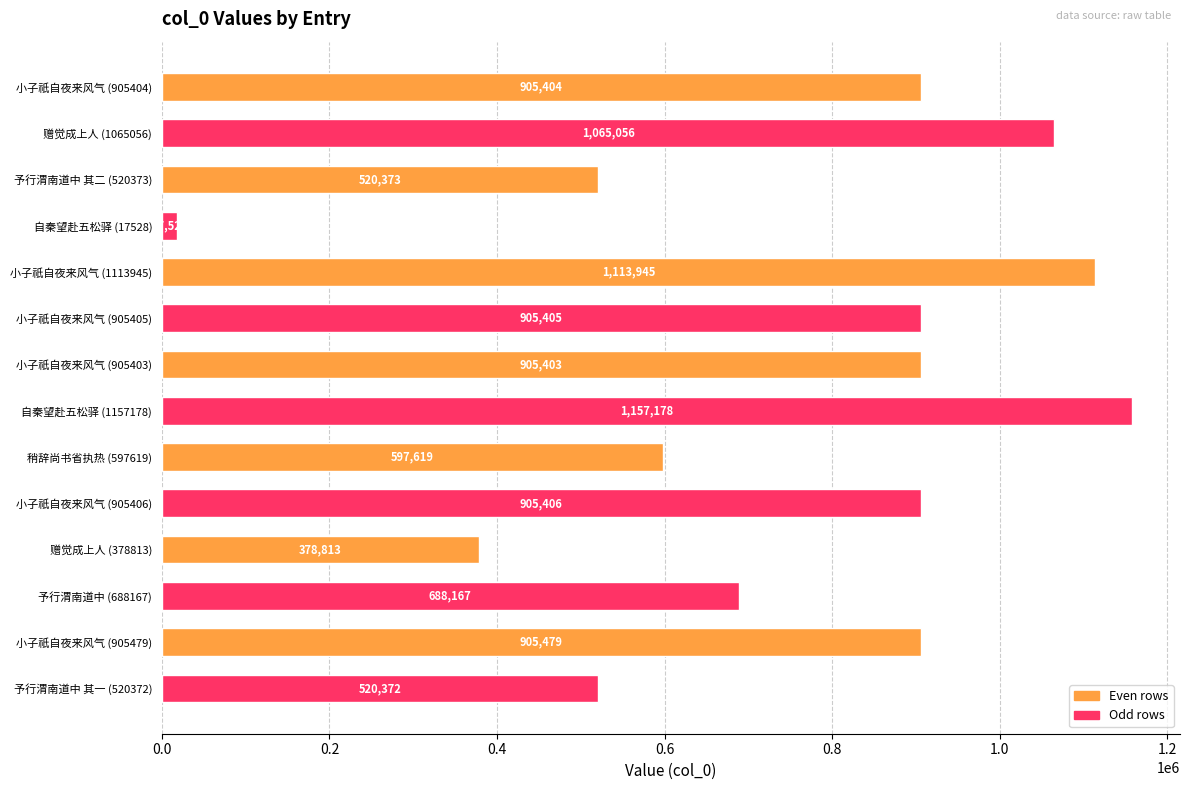

What is the change in value from 自秦望赴五松驿 (1157178) to 赠觉成上人 (378813)?

-778365